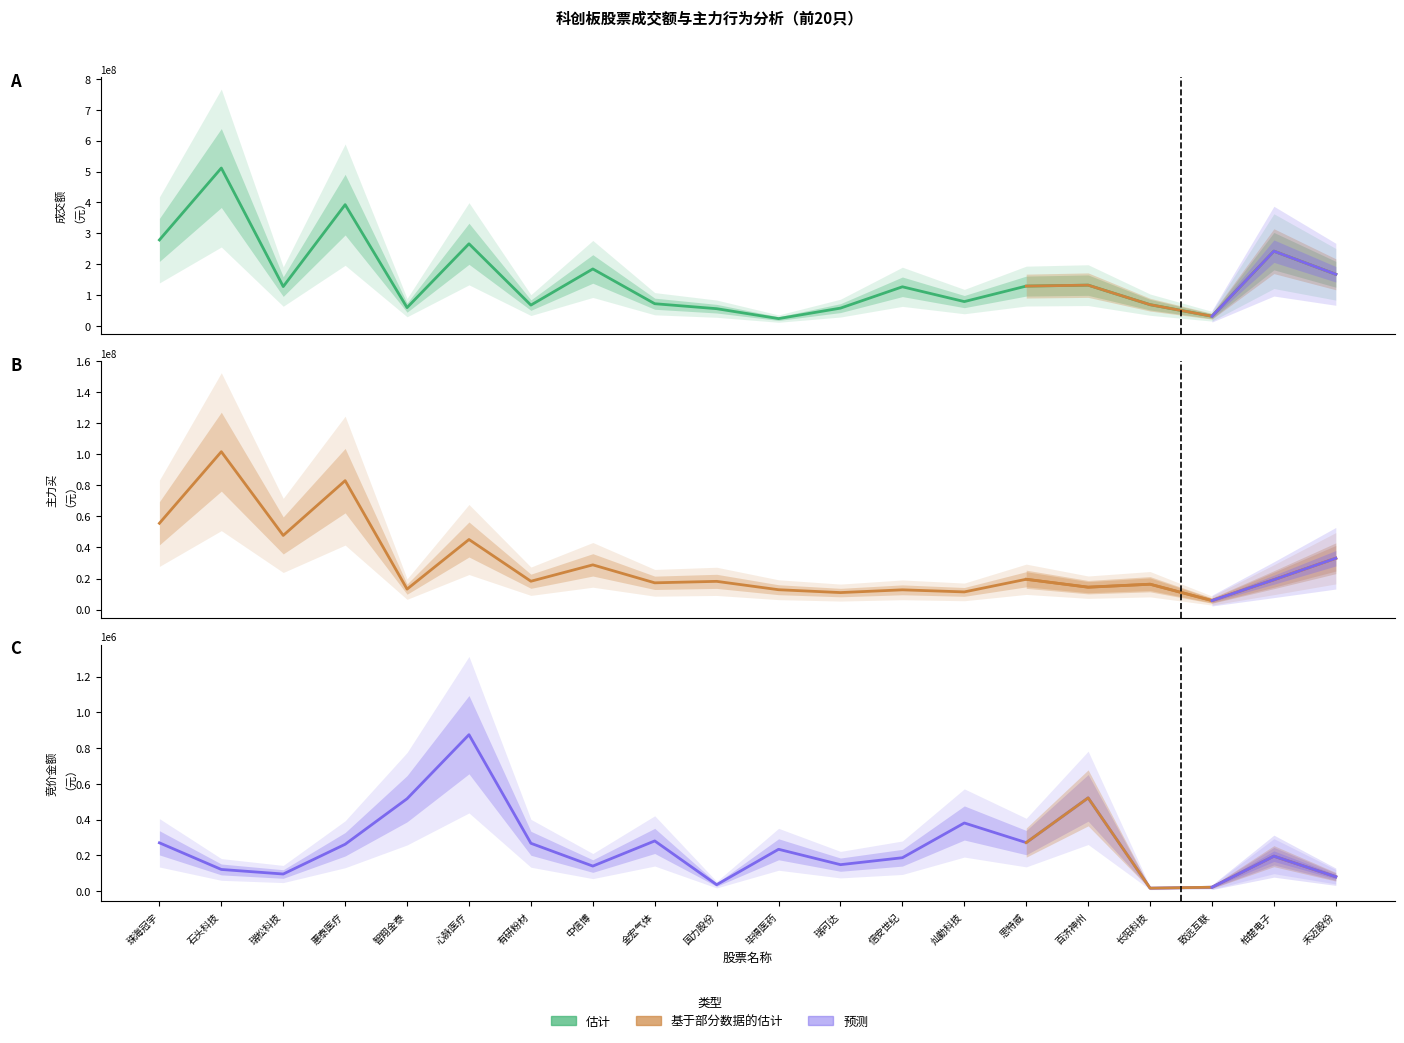

Where is the first local minimum for 主力买?

瑞松科技